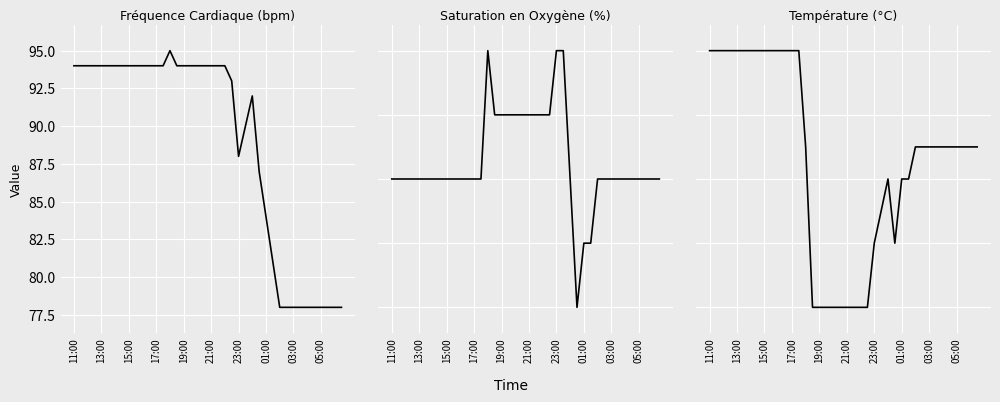

The value of Fréquence Cardiaque (bpm) at 22 is 94.0. True or false?

True